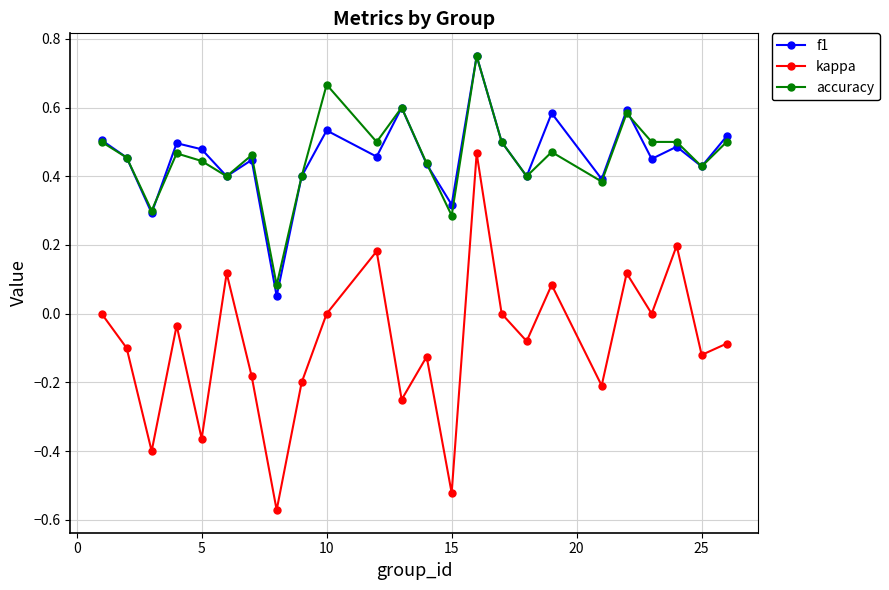

True or false: f1 and kappa cross at least once.

False